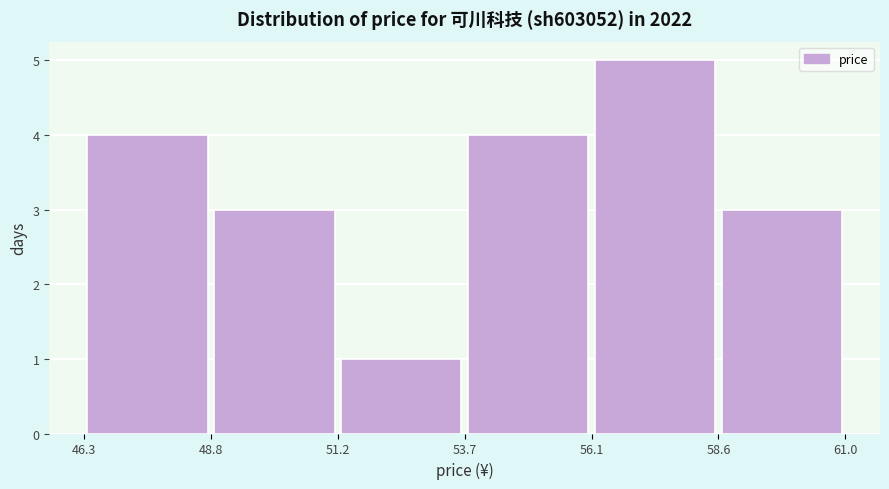

Reading left to right, transcribe this chart: for each bar, give the range it covers on the x-axis and its height. The values are not printed on the chart, so give them approximately, as read against the axis.

46.3 to 48.8: 4
48.8 to 51.2: 3
51.2 to 53.7: 1
53.7 to 56.1: 4
56.1 to 58.6: 5
58.6 to 61.0: 3